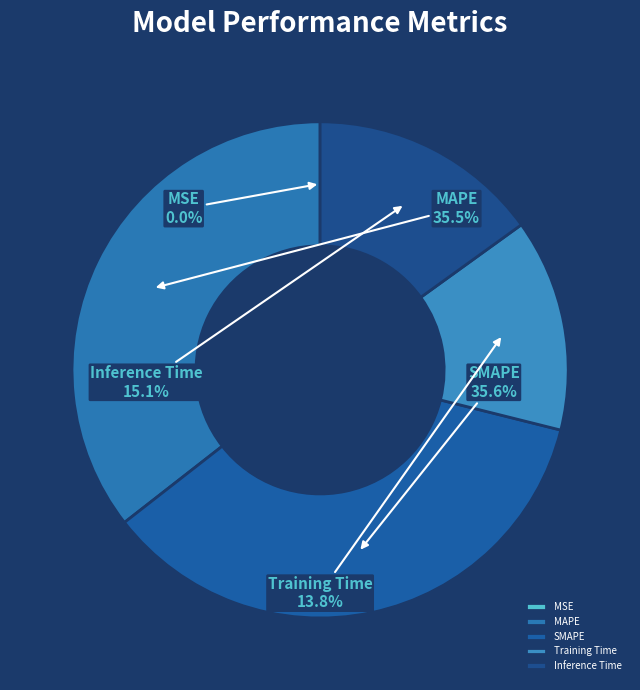

Between SMAPE and Training Time, which is larger?

SMAPE